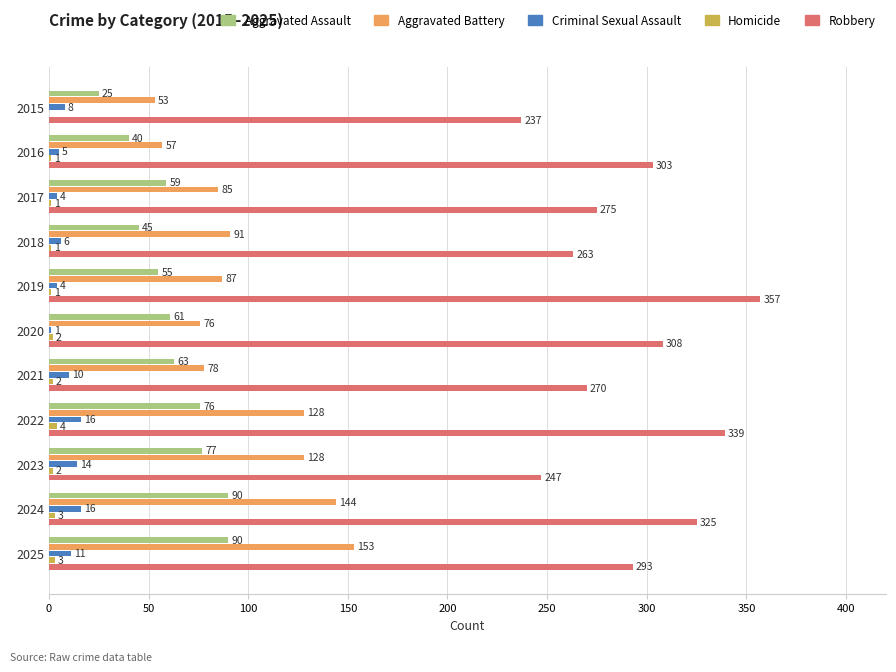

What is the highest value of the Robbery series?

357